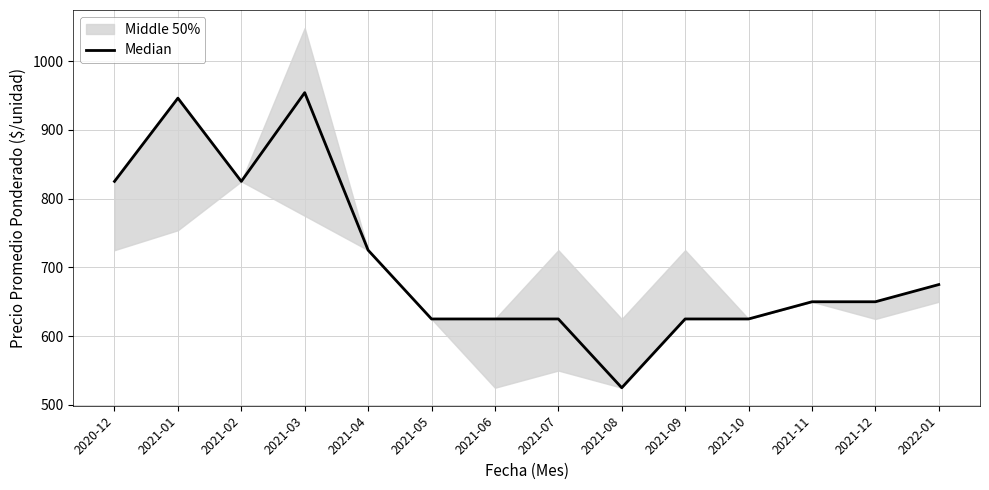

List the labels in order of value, smallest first.

2021-08, 2021-05, 2021-06, 2021-07, 2021-09, 2021-10, 2021-11, 2021-12, 2022-01, 2021-04, 2020-12, 2021-02, 2021-01, 2021-03